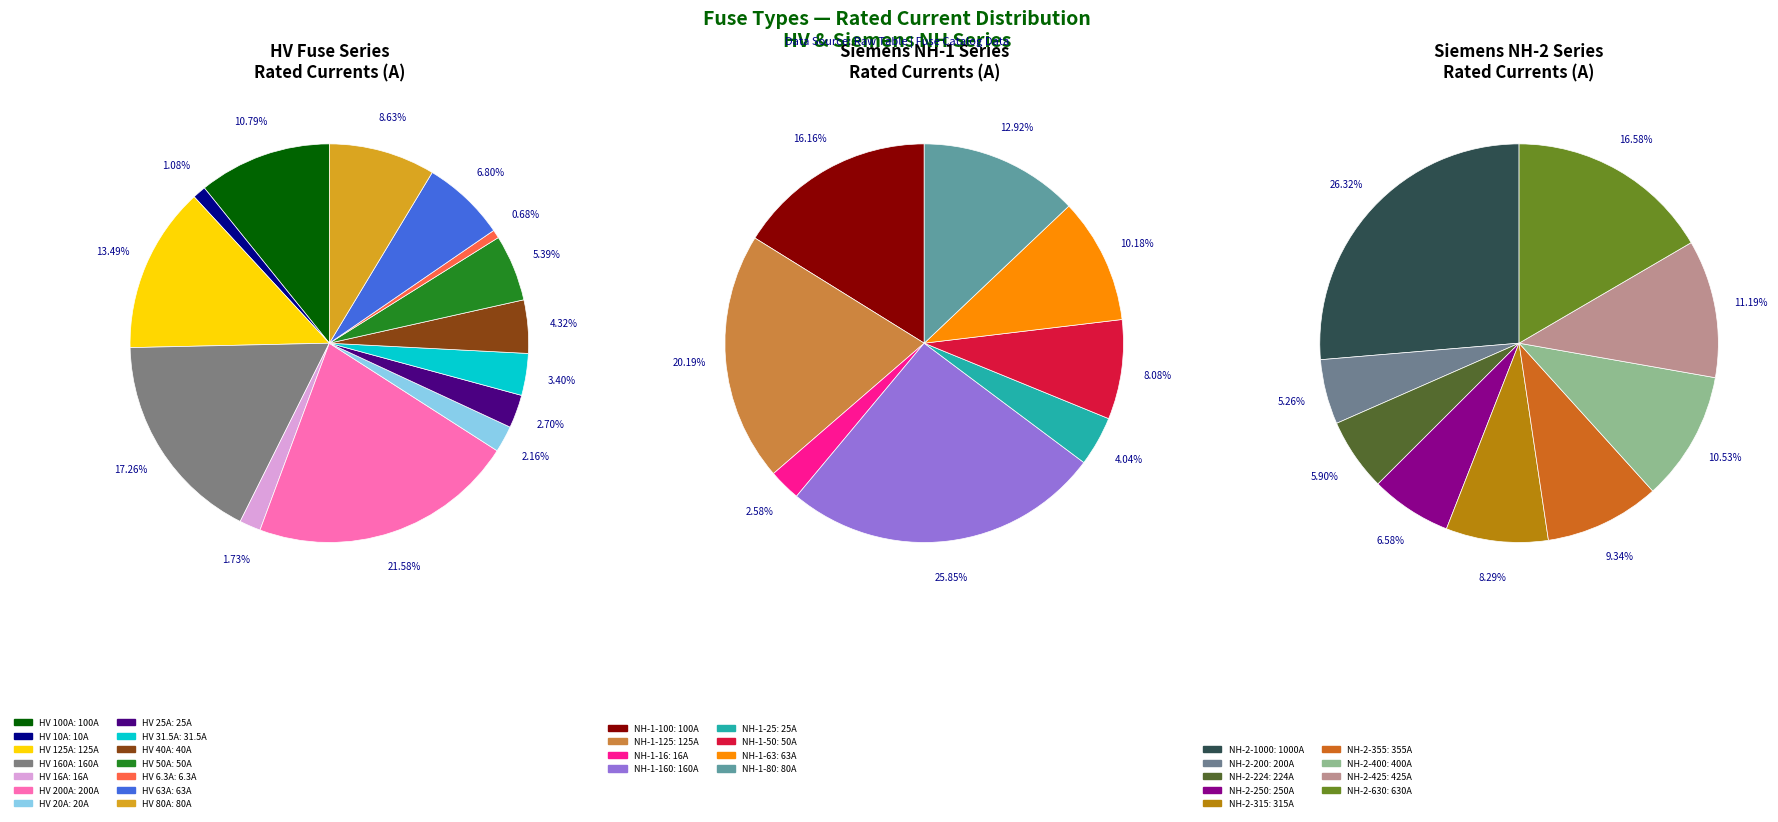

Does NH-1-63 represent more than half of the total?

No